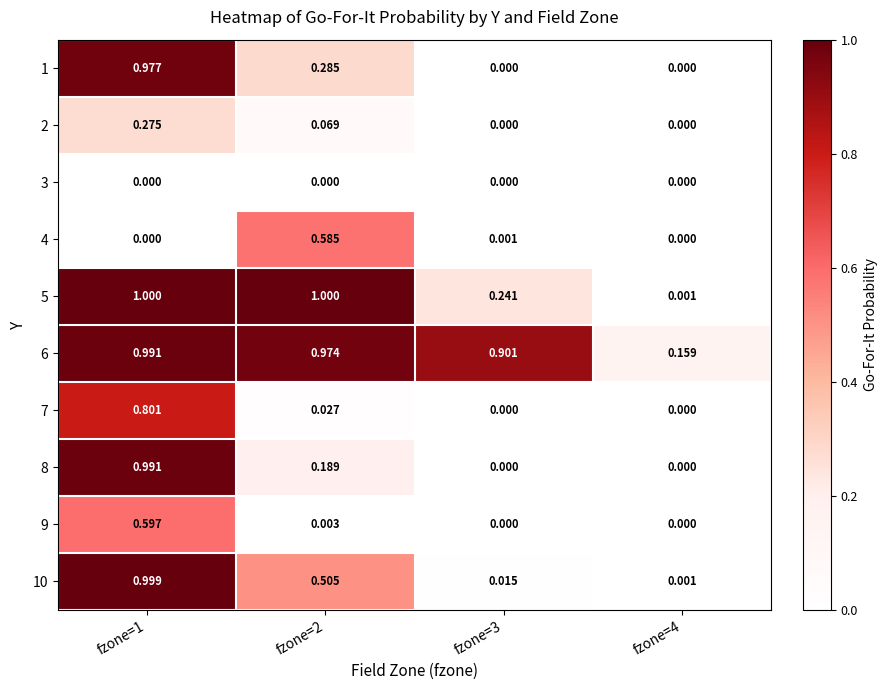

How many values in the 8 series exceed 0?

2